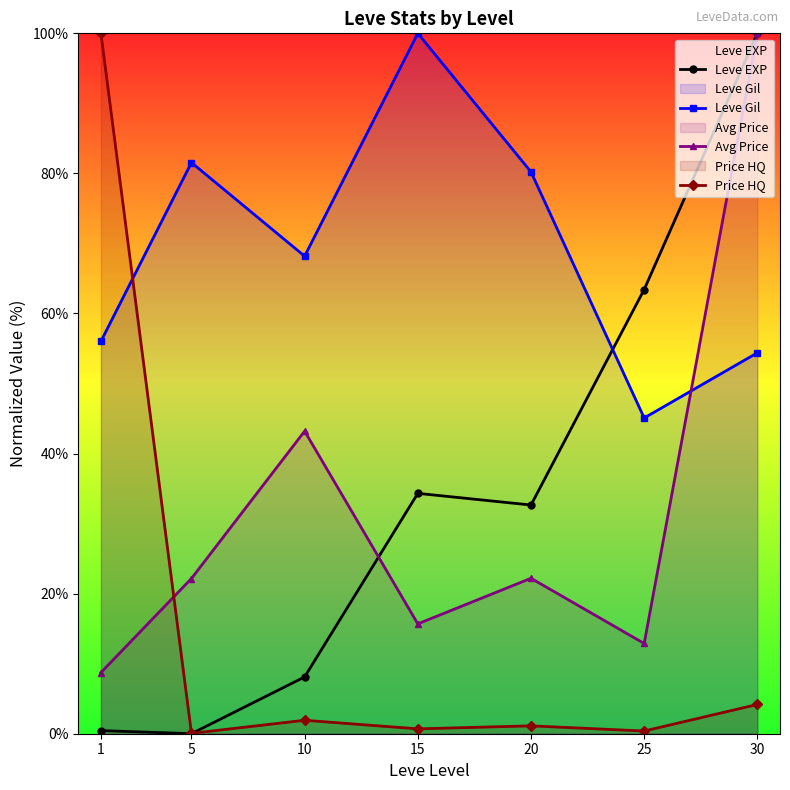

How many interior local valleys does the Price HQ series have?

3